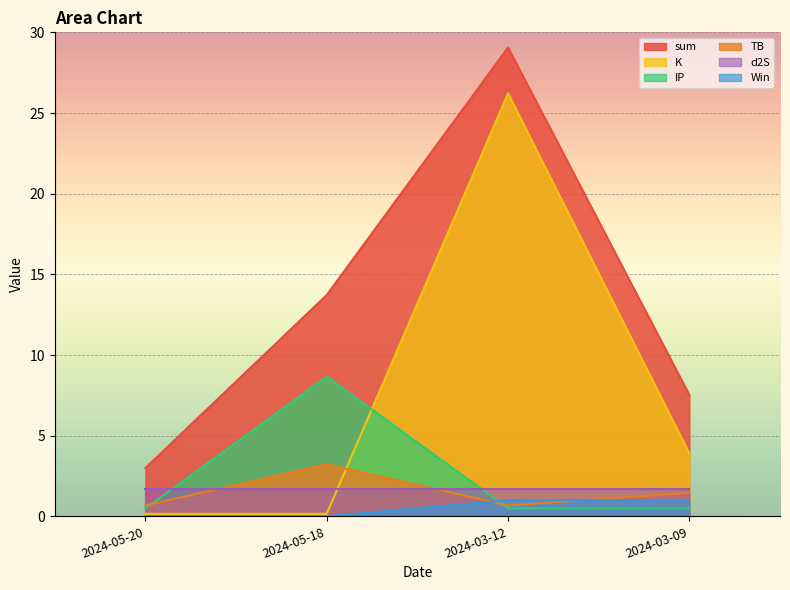

What is the label of the 1st point from the right?

2024-03-09